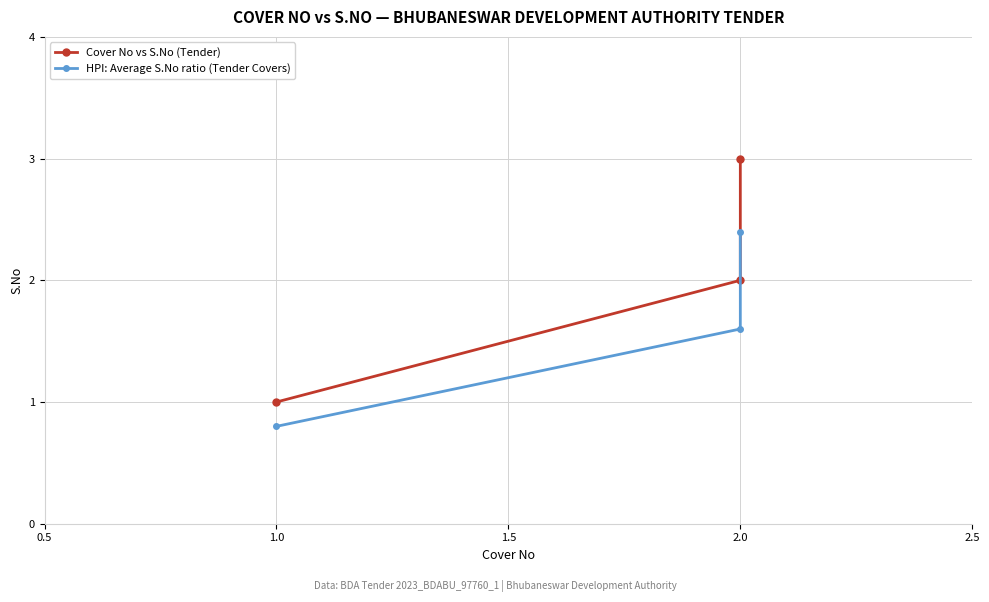

Rank the series at 2.0 from highest to lowest value.

Cover No vs S.No (Tender), HPI: Average S.No ratio (Tender Covers)